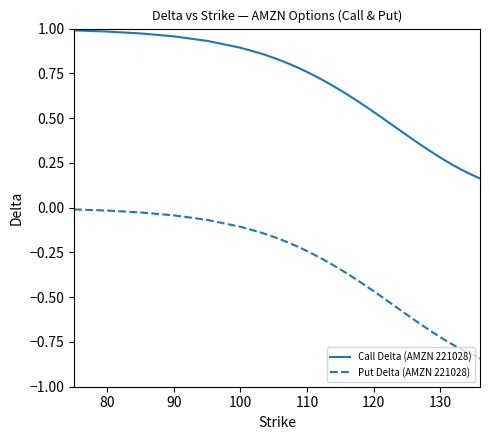

How many series are shown in this chart?

2